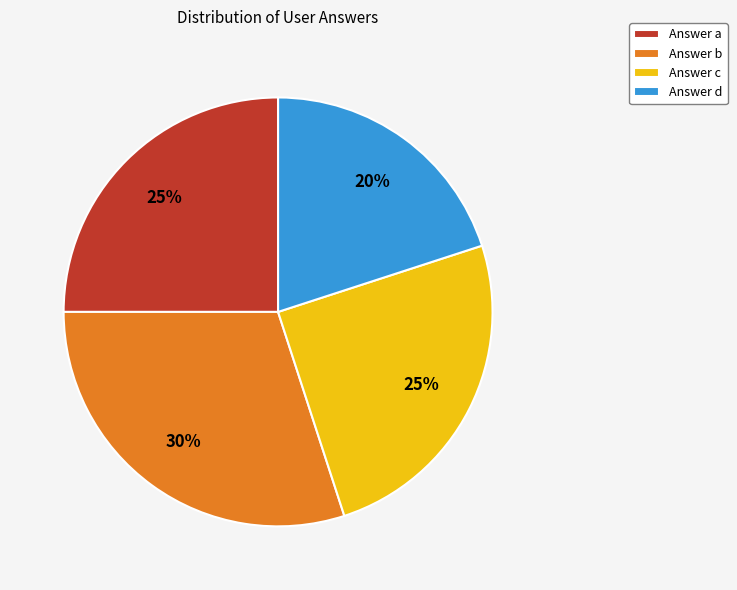

Do Answer d and Answer a together represent more than half of the pie?

No